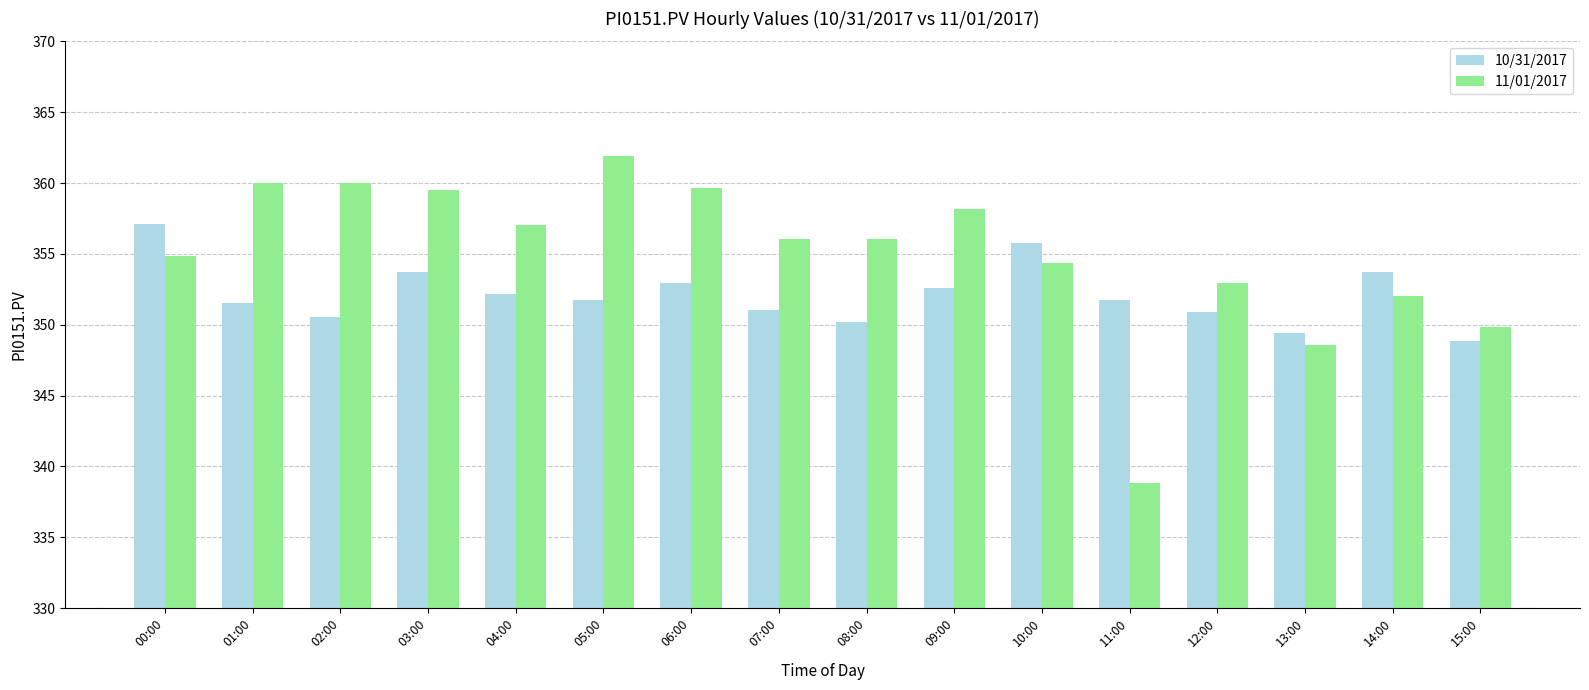

What is the difference between the maximum and minimum values in the 10/31/2017 series?

8.2